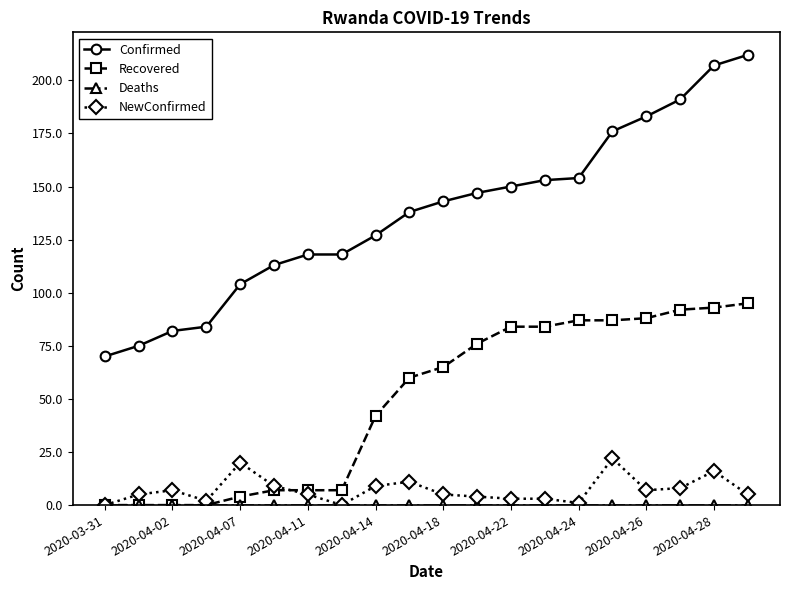

What is the highest value of the Recovered series?

95